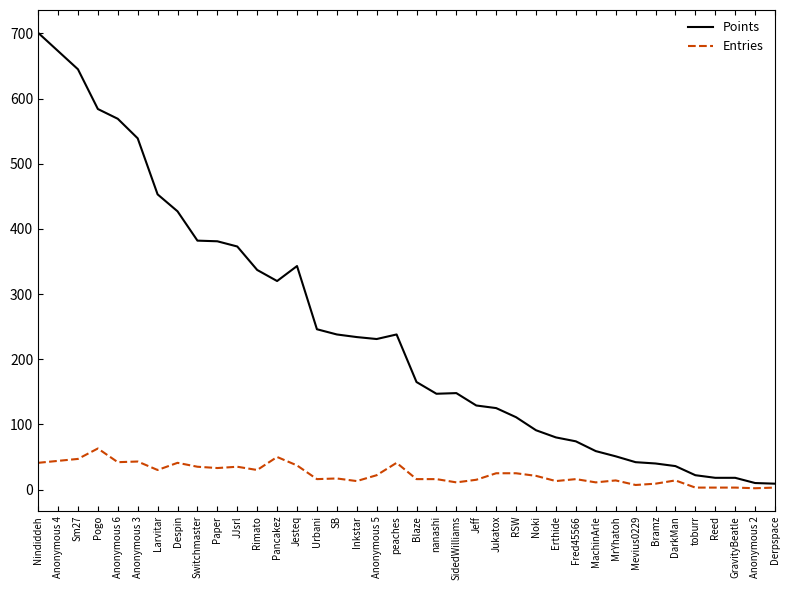

How many lines are shown in the chart?

2